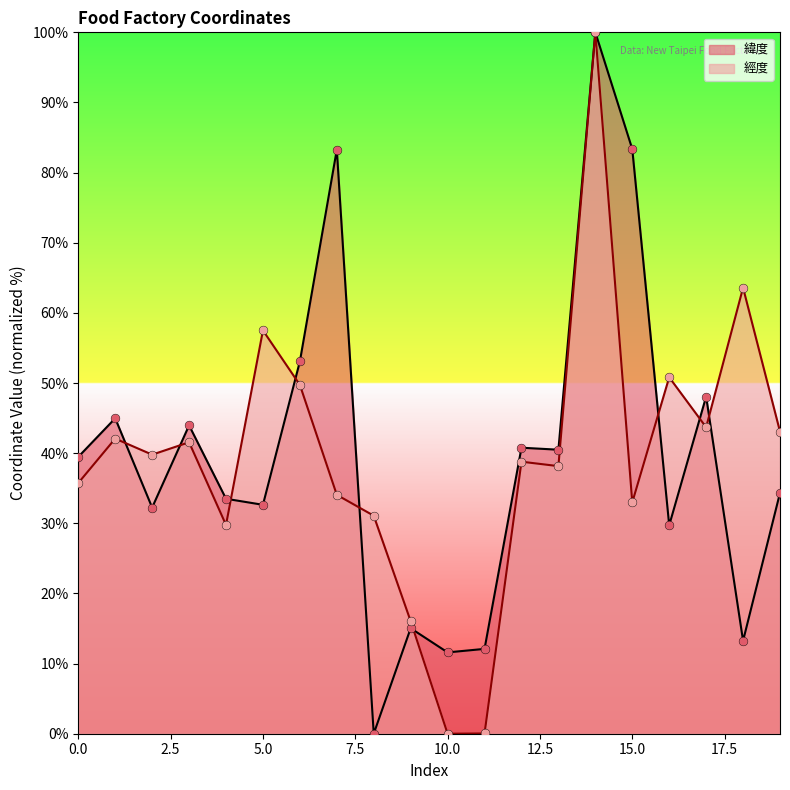

Which series has the largest total across all categories?

緯度